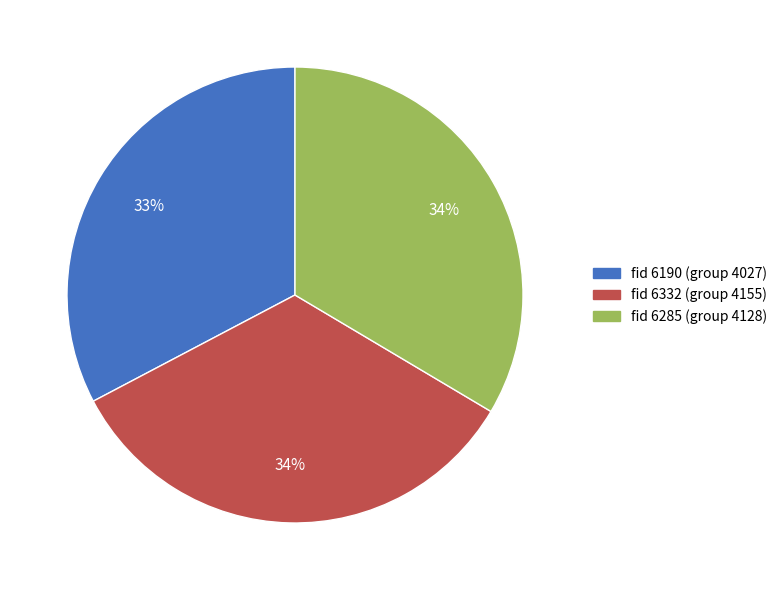

Count the number of slices in the pie.

3